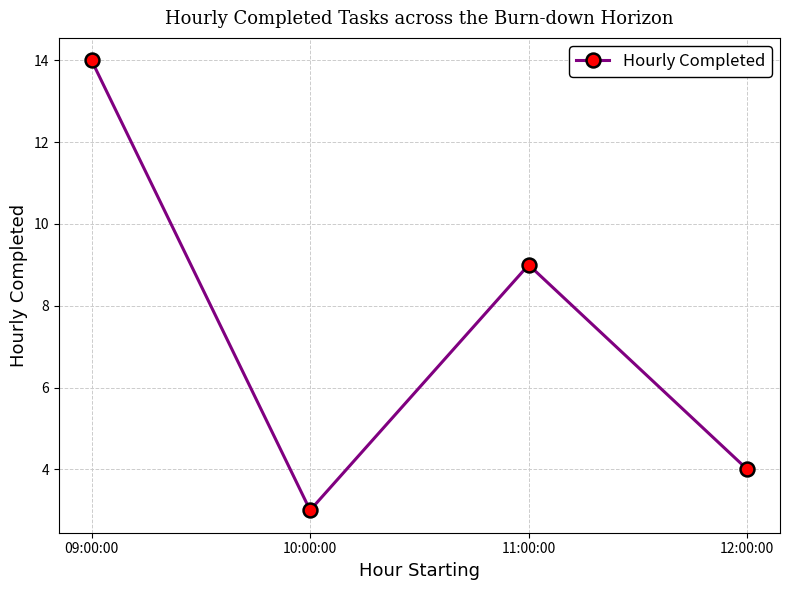

How many categories are shown in the chart?

4